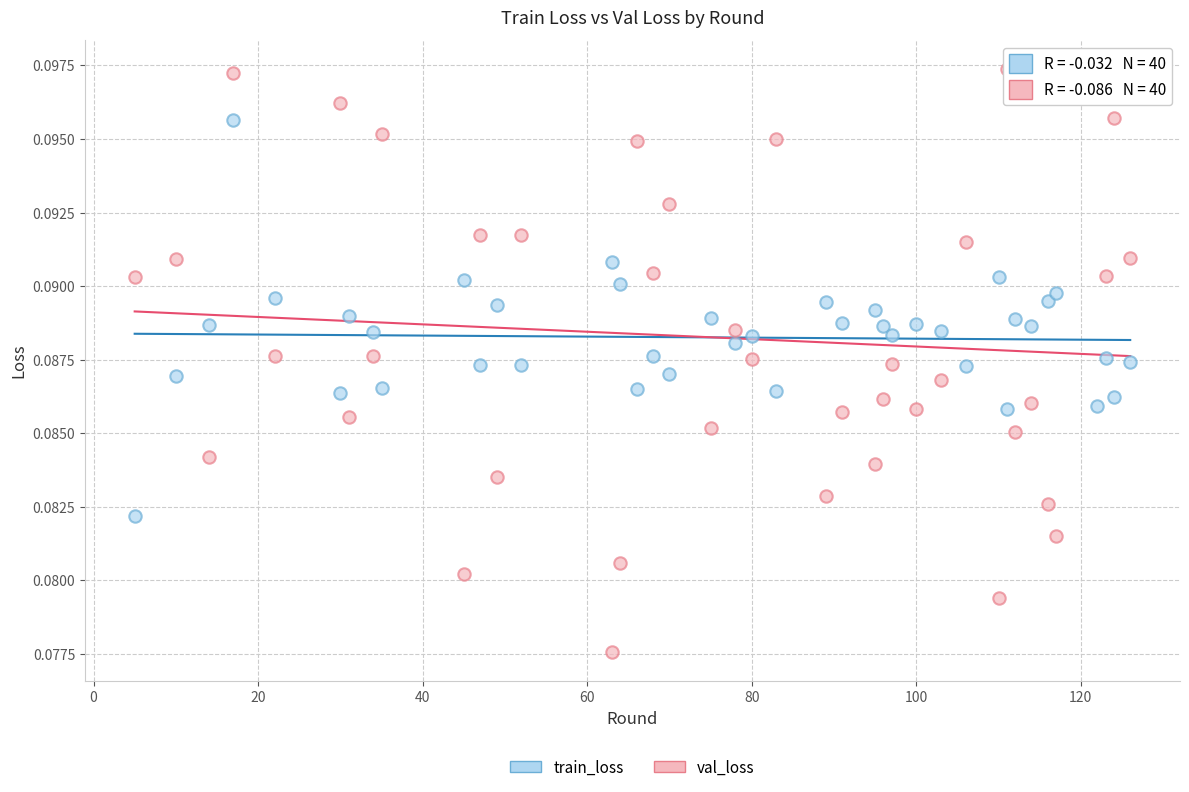

Which series contains the lowest Y value?

val_loss